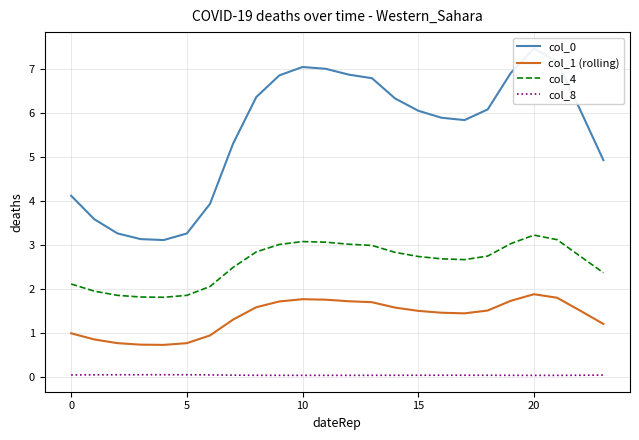

What is the lowest value of the col_4 series?

1.8